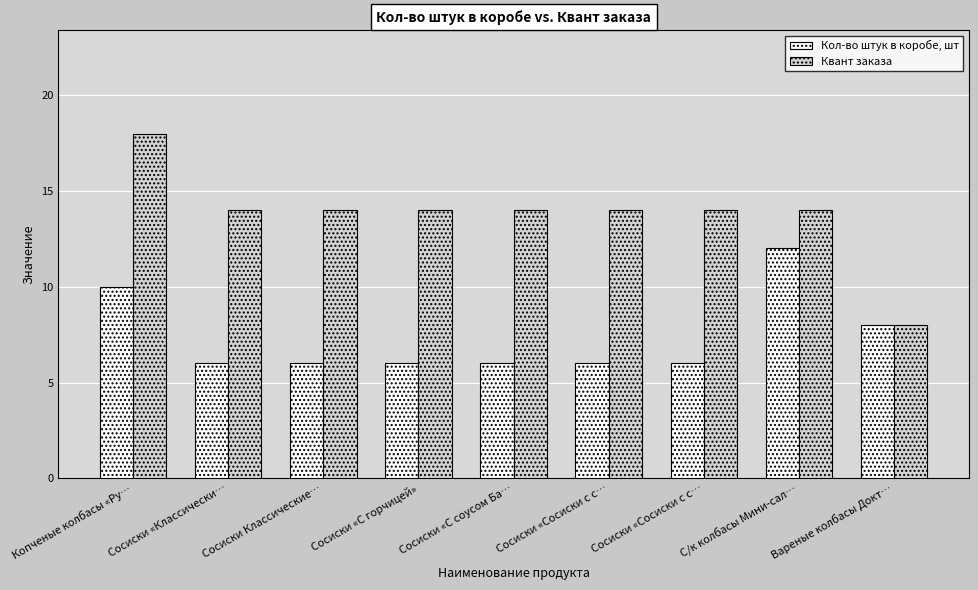

Count the Квант заказа values in the range 14 to 15.

7